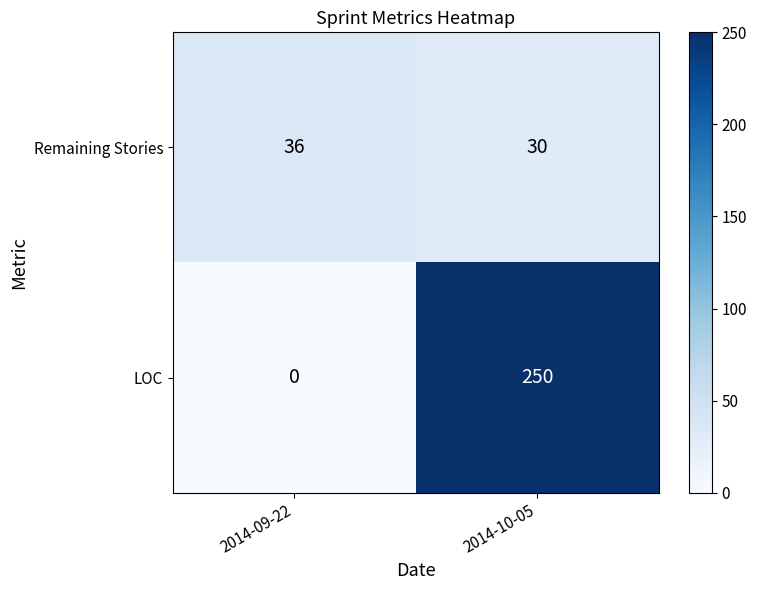

Which series has the largest range (max minus min)?

LOC